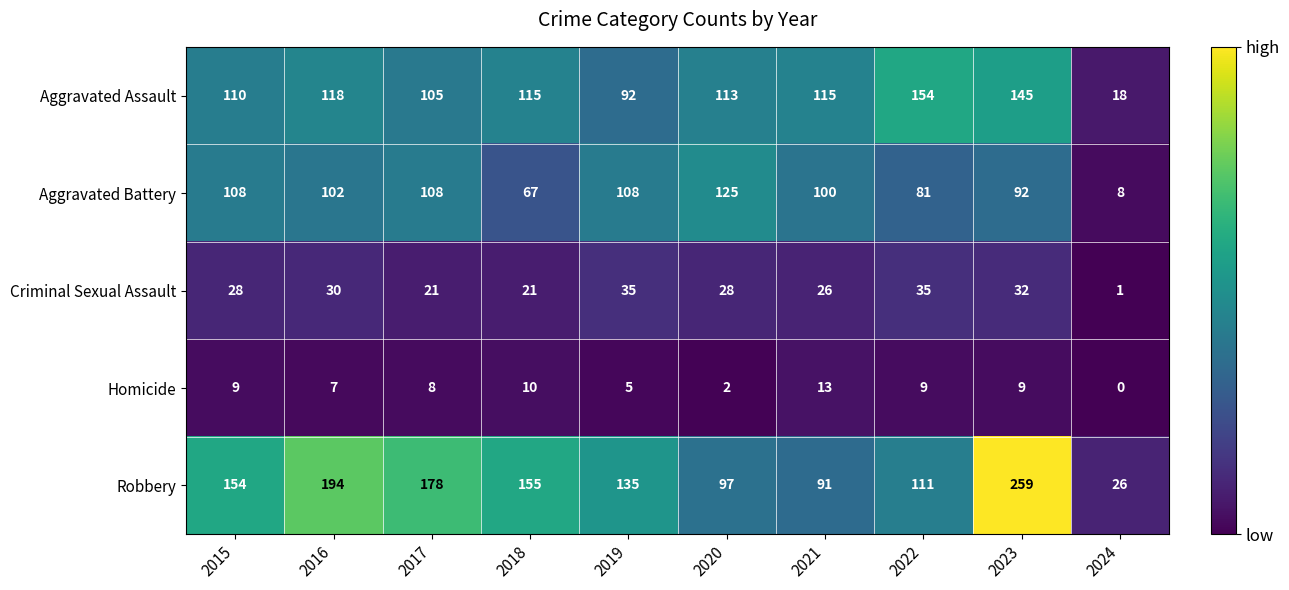

What is the maximum value shown in the chart?

259